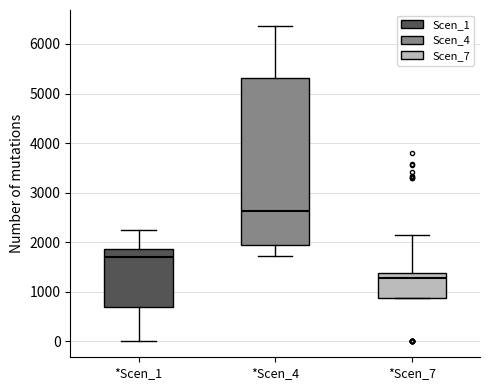

Which box is the tallest, from its lower edge to its upper edge?

*Scen_4